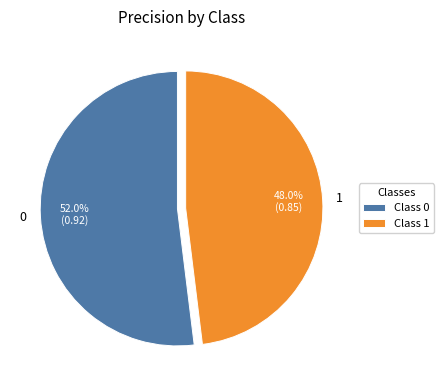

Is there any slice that represents more than half of the pie?

Yes